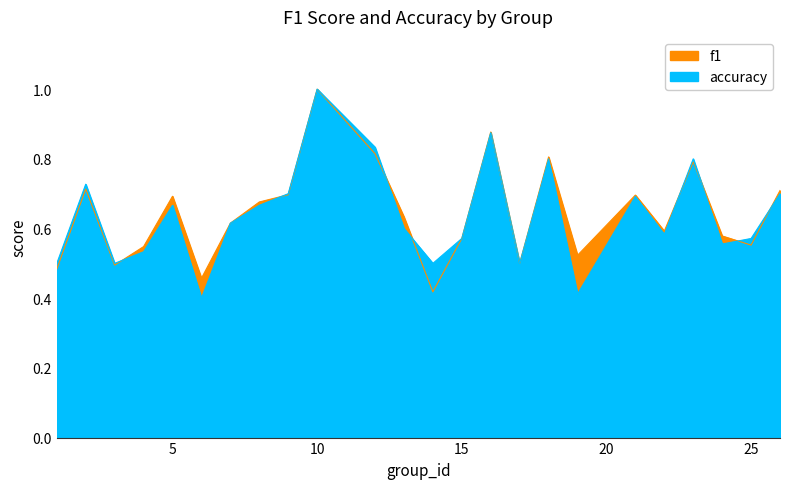

Reading left to right, list all the values displayed in this chart.

f1: 1=0.5	2=0.7	3=0.5	4=0.5	5=0.7	6=0.5	7=0.6	8=0.7	9=0.7	10=1.0	12=0.8	13=0.6	14=0.4	15=0.6	16=0.9	17=0.5	18=0.8	19=0.5	21=0.7	22=0.6	23=0.8	24=0.6	25=0.6	26=0.7
accuracy: 1=0.5	2=0.7	3=0.5	4=0.5	5=0.7	6=0.4	7=0.6	8=0.7	9=0.7	10=1.0	12=0.8	13=0.6	14=0.5	15=0.6	16=0.9	17=0.5	18=0.8	19=0.4	21=0.7	22=0.6	23=0.8	24=0.6	25=0.6	26=0.7